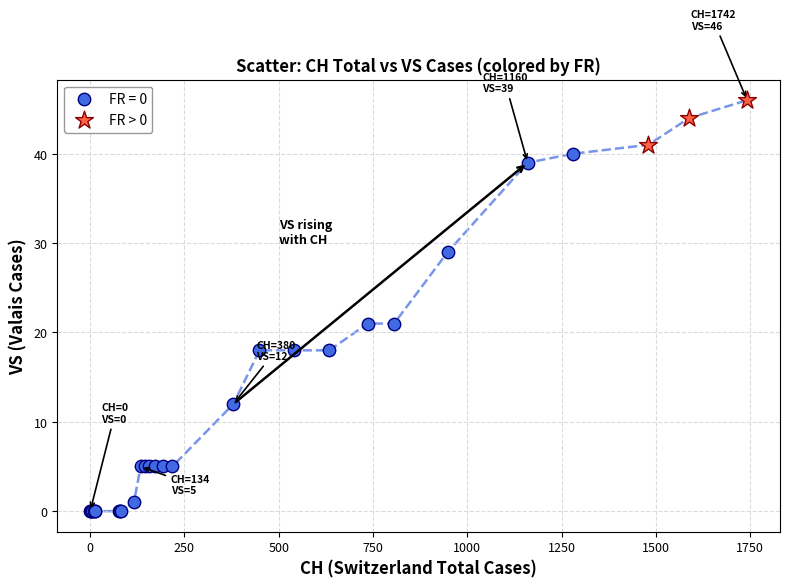

Which series has the widest spread of Y values?

FR = 0